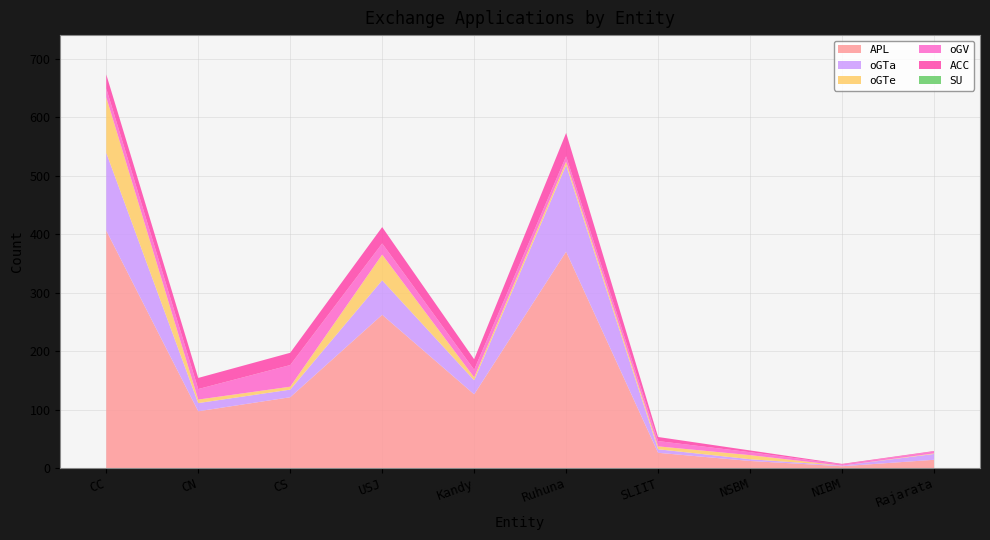

Reading right to left, extract all data points from this chart.

APL: Rajarata=14	NIBM=3	NSBM=12	SLIIT=26	Ruhuna=370	Kandy=126	USJ=262	CS=121	CN=97	CC=406
oGTa: Rajarata=10	NIBM=1	NSBM=3	SLIIT=6	Ruhuna=148	Kandy=24	USJ=59	CS=13	CN=14	CC=133
oGTe: Rajarata=1	NIBM=0	NSBM=7	SLIIT=5	Ruhuna=6	Kandy=5	USJ=44	CS=5	CN=6	CC=95
oGV: Rajarata=3	NIBM=2	NSBM=5	SLIIT=9	Ruhuna=9	Kandy=13	USJ=19	CS=37	CN=18	CC=15
ACC: Rajarata=1	NIBM=1	NSBM=3	SLIIT=7	Ruhuna=40	Kandy=18	USJ=28	CS=21	CN=19	CC=24
SU_total: Rajarata=0	NIBM=0	NSBM=0	SLIIT=0	Ruhuna=0	Kandy=0	USJ=0	CS=0	CN=0	CC=0